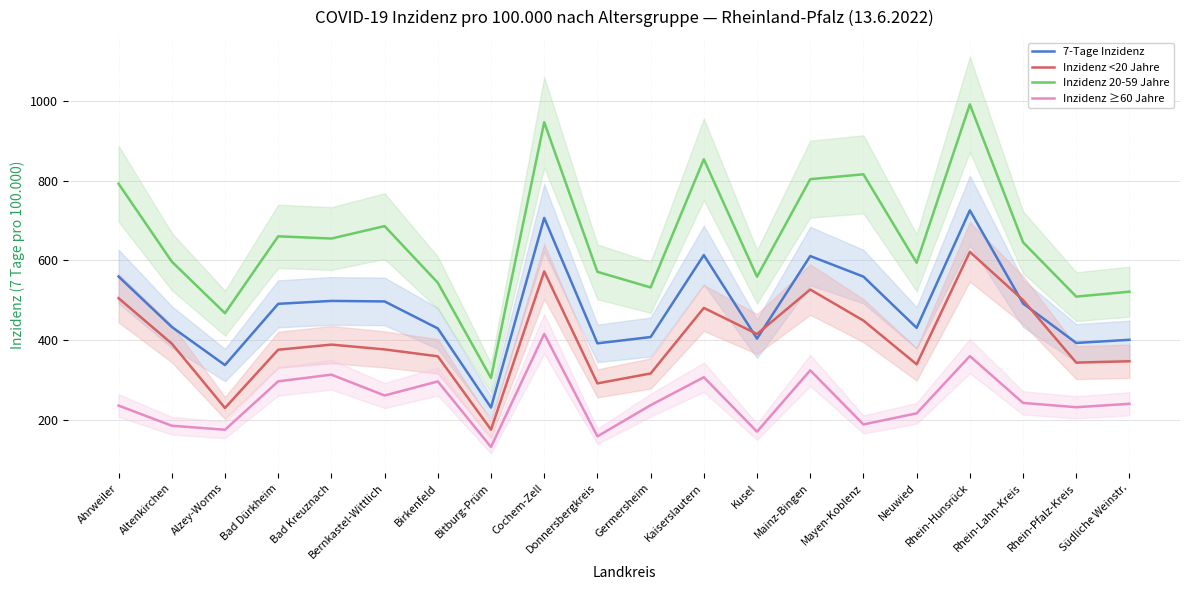

At which label does Inzidenz ≥60 Jahre reach its peak?

Cochem-Zell